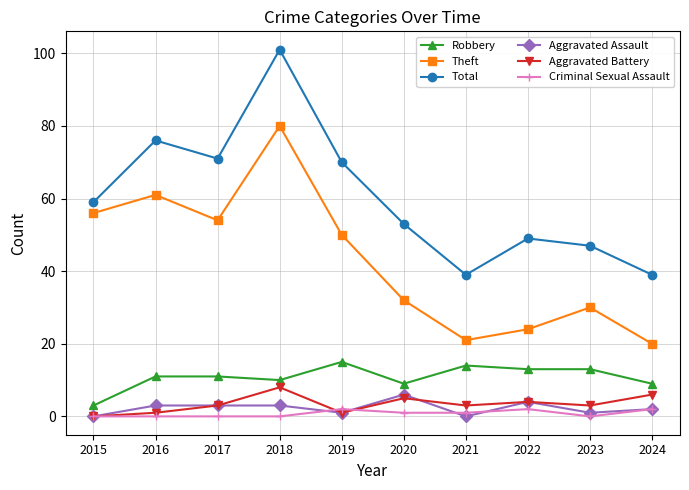

True or false: Criminal Sexual Assault and Aggravated Assault intersect in this chart.

True